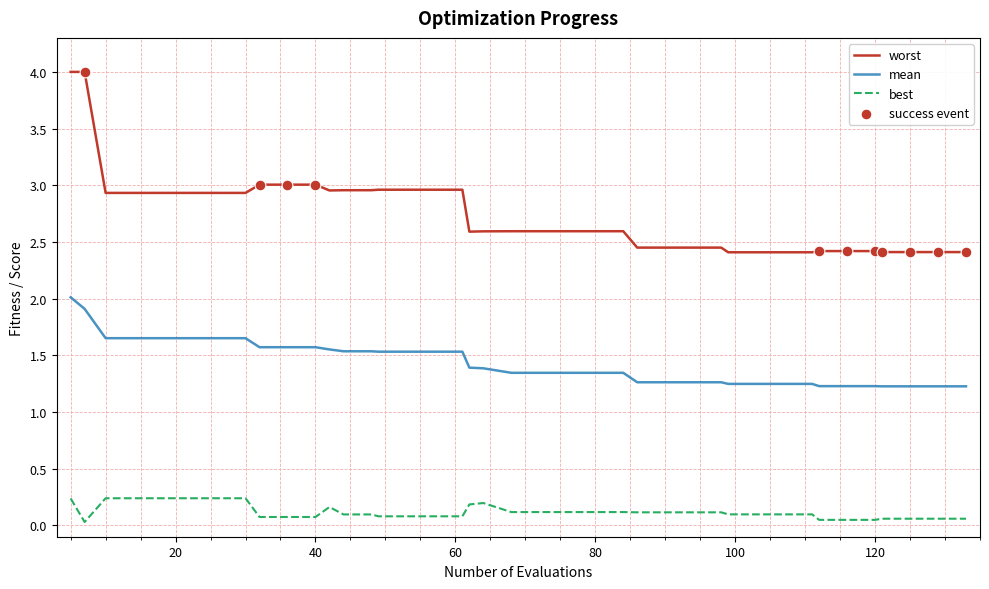

Which series has the largest range (max minus min)?

worst